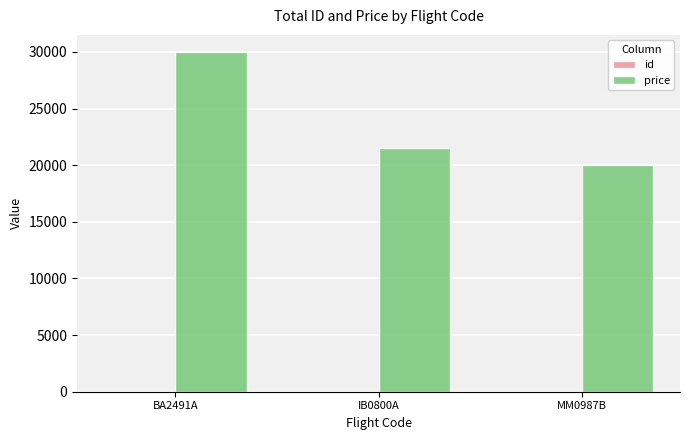

Between BA2491A and MM0987B, which series saw the biggest shift?

price